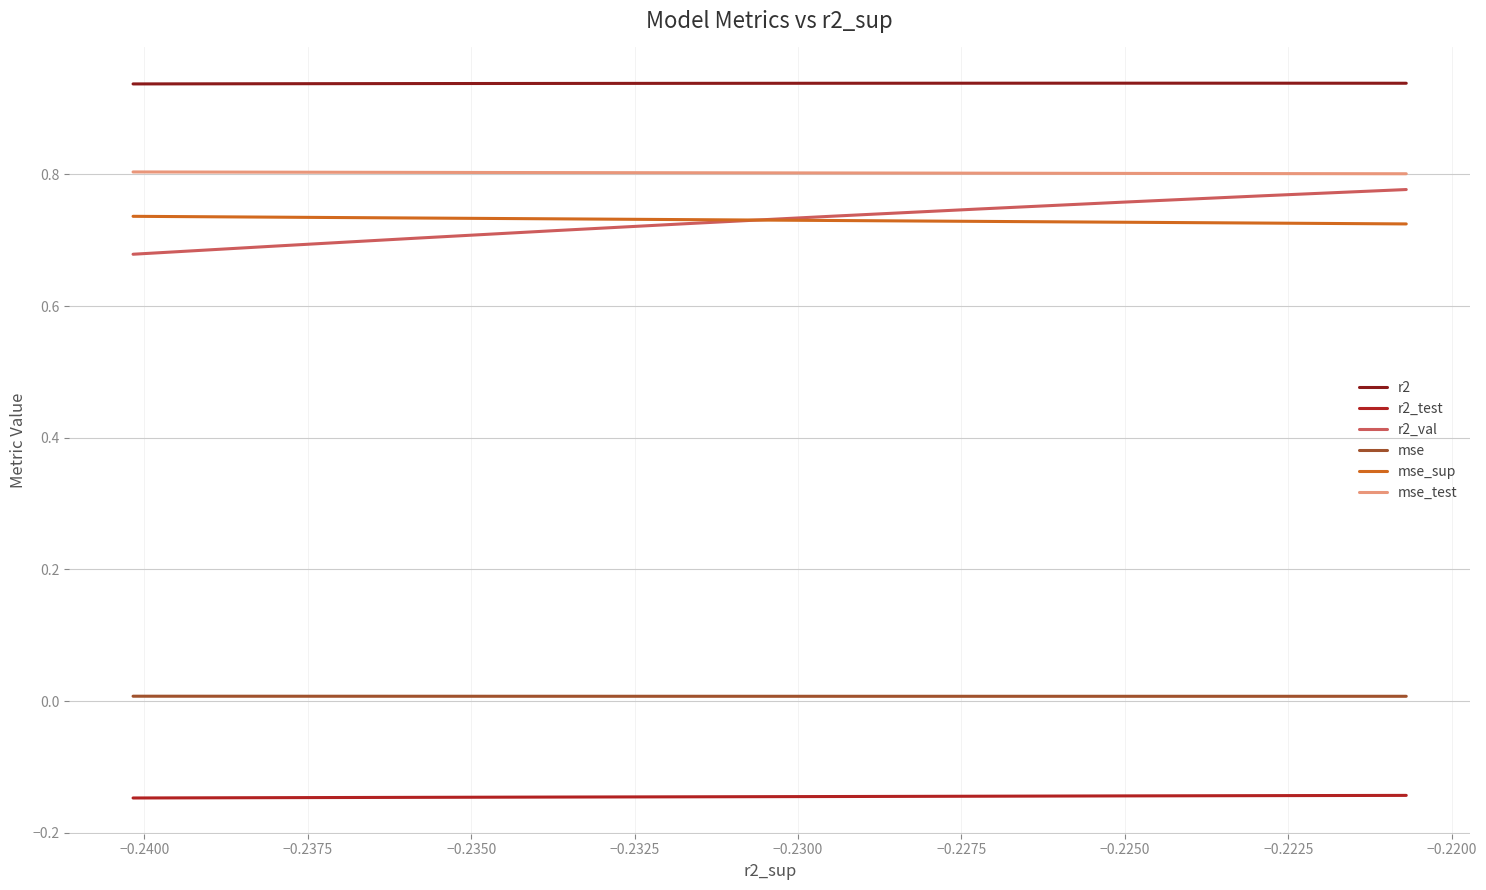

Count the number of data series in this chart.

6